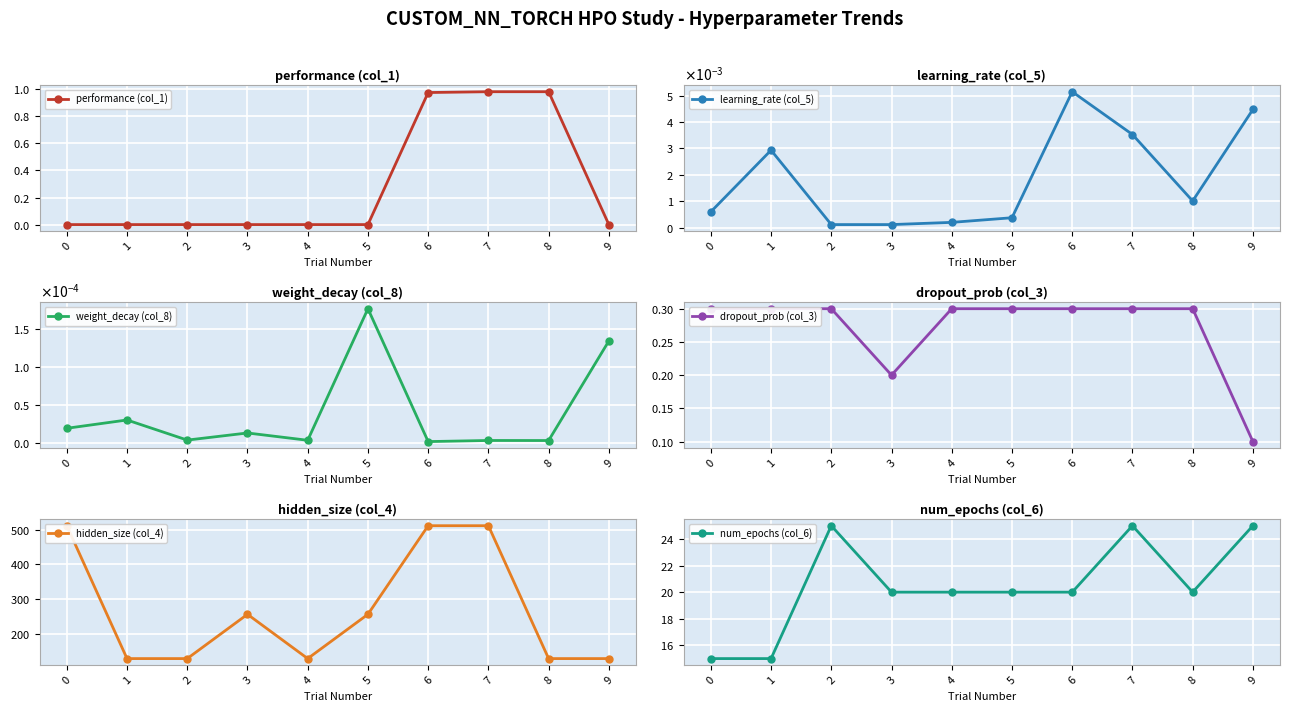

Reading left to right, list all the values displayed in this chart.

performance (col_1): 0.0	0.0	0.0	0.0	0.0	0.0	1.0	1.0	1.0	0.0
learning_rate (col_5): 0.0	0.0	0.0	0.0	0.0	0.0	0.0	0.0	0.0	0.0
weight_decay (col_8): 0.0	0.0	0.0	0.0	0.0	0.0	0.0	0.0	0.0	0.0
dropout_prob (col_3): 0.3	0.3	0.3	0.2	0.3	0.3	0.3	0.3	0.3	0.1
hidden_size (col_4): 512.0	128.0	128.0	256.0	128.0	256.0	512.0	512.0	128.0	128.0
num_epochs (col_6): 15.0	15.0	25.0	20.0	20.0	20.0	20.0	25.0	20.0	25.0